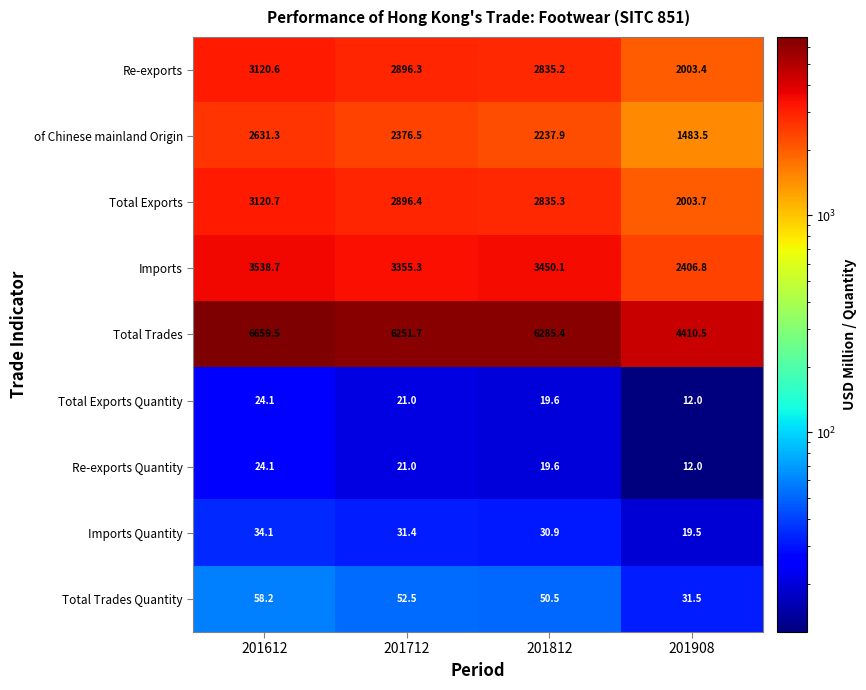

Rank the categories by Re-exports value from lowest to highest.

201908, 201812, 201712, 201612